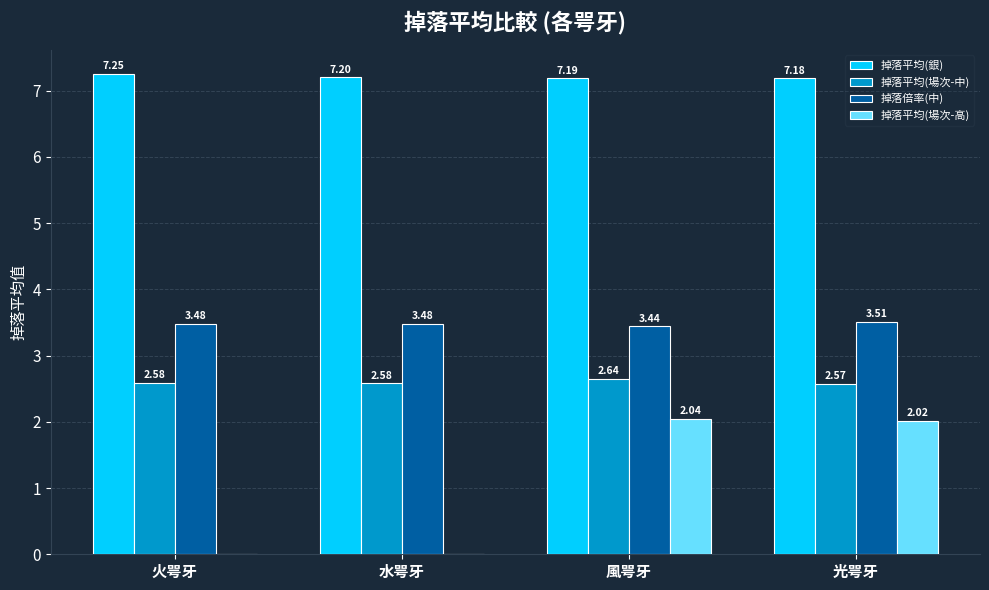

Does the chart contain stacked bars?

No